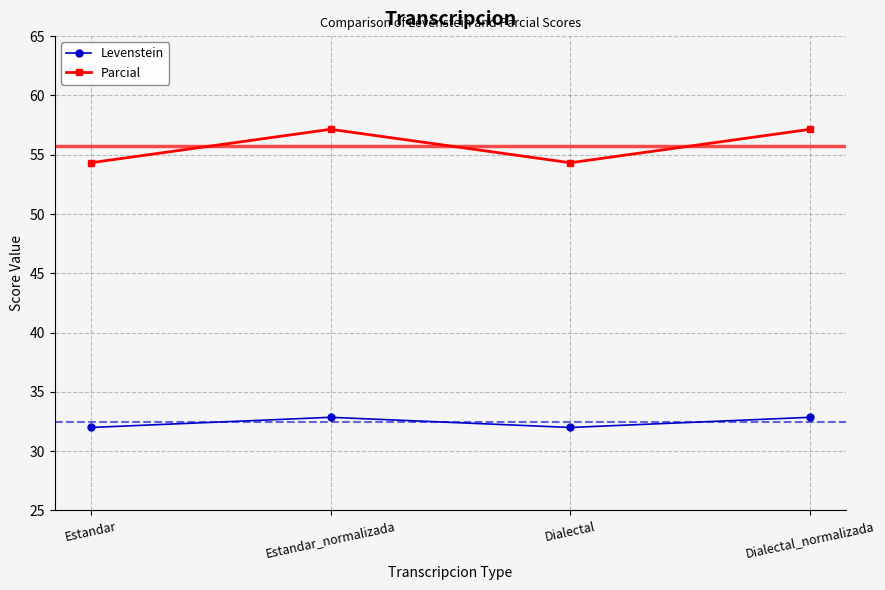

What is the label of the 3rd point from the left?

Dialectal